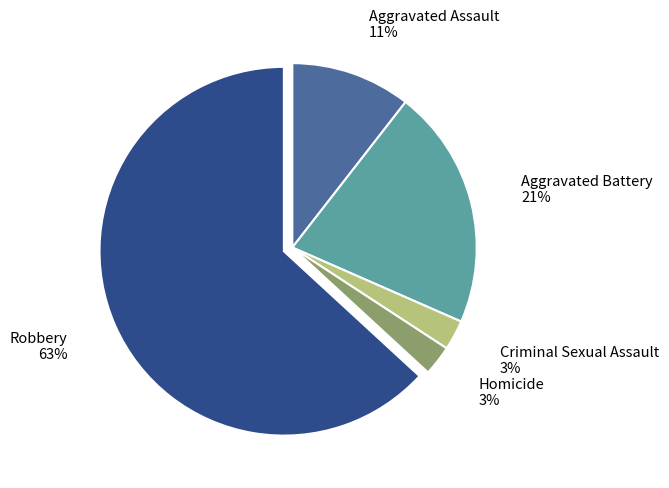

What percentage is the Homicide slice, to the nearest percent?

3%